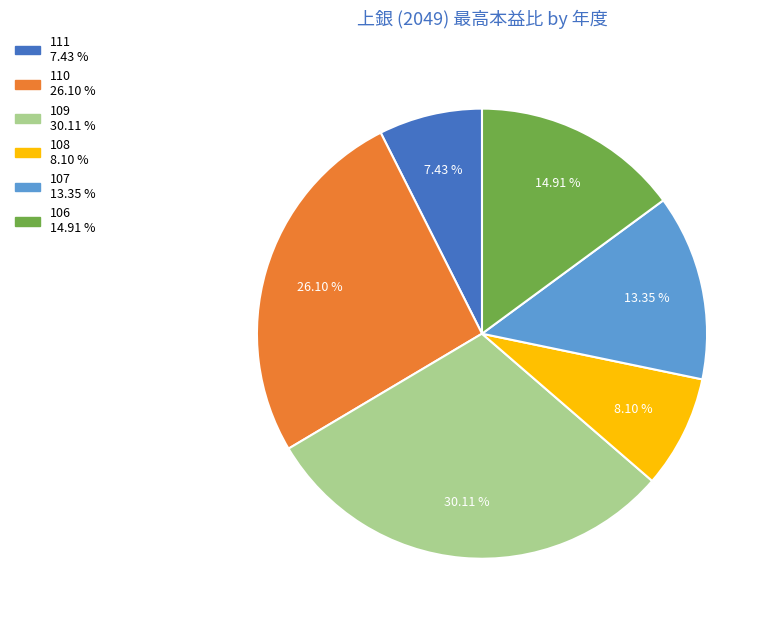

What is the smallest slice in the pie chart?

111